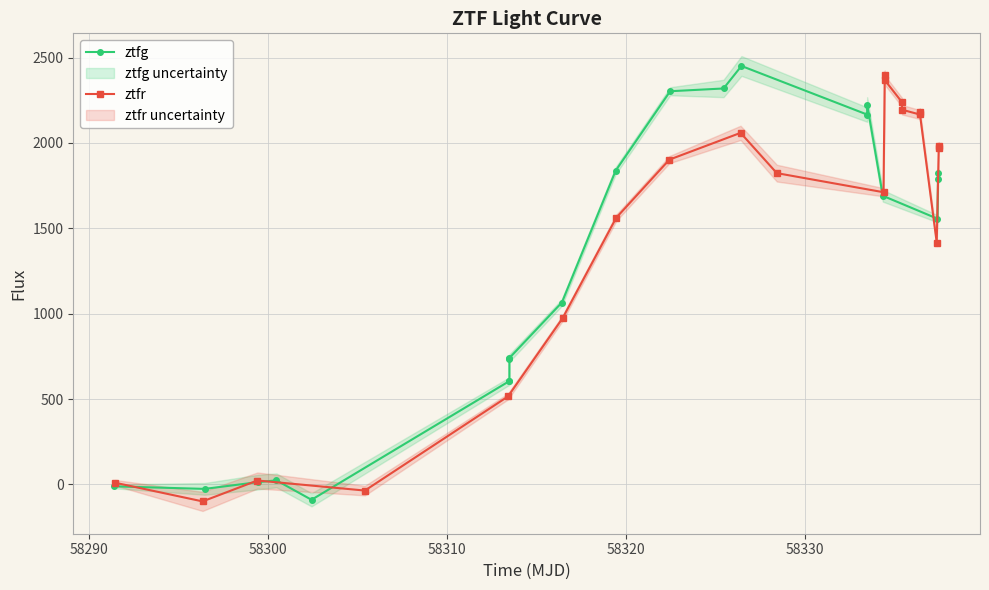

True or false: ztfg has more than 1 points higher than both neighbors.

True